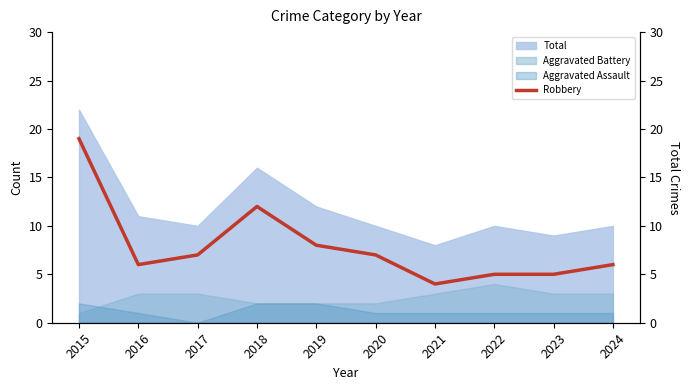

The Total series shows 9 at 2023. True or false?

True